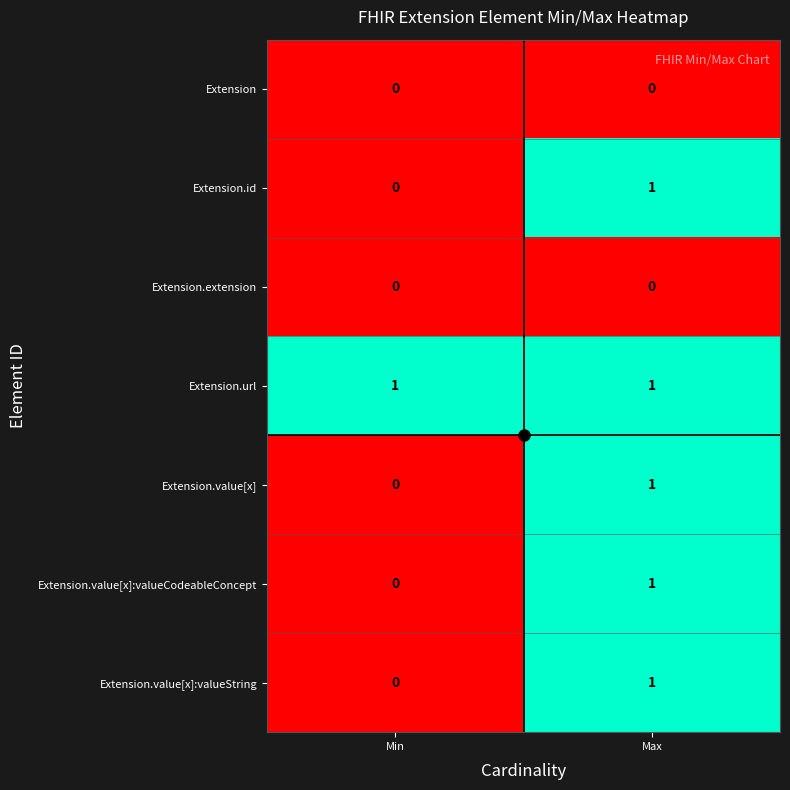

At which label does Extension.id reach its minimum?

Min